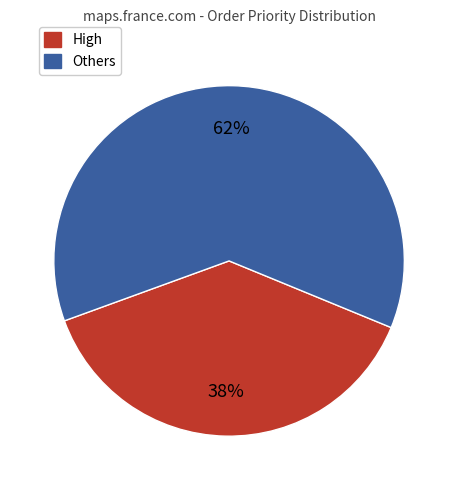

To the nearest percent, what is the average slice percentage?

50%